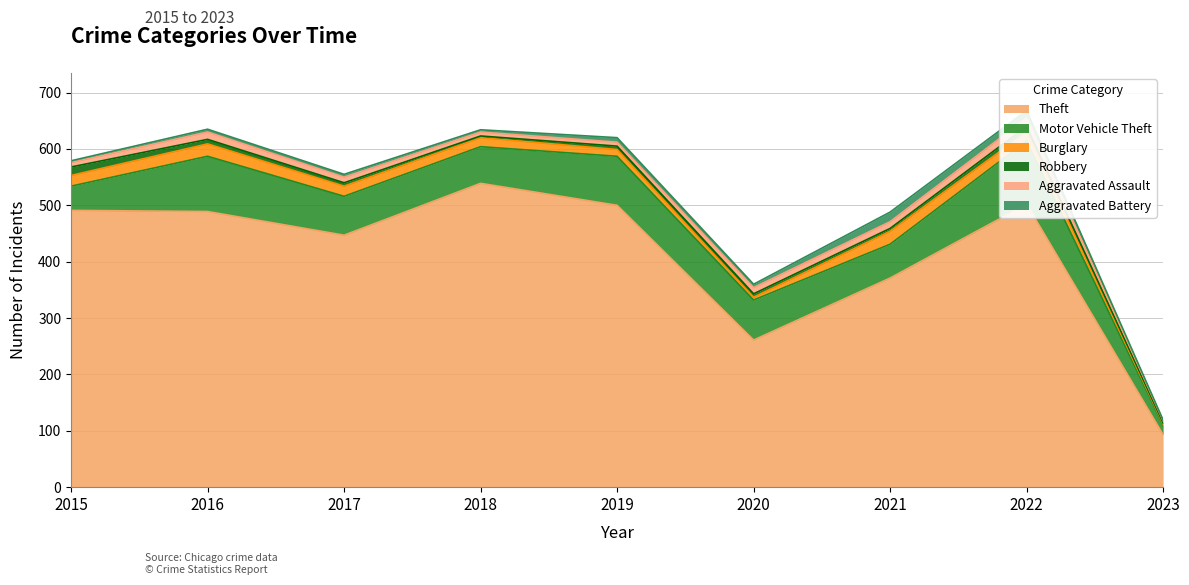

In Burglary, how many points are lower than both neighbors (excluding endpoints)?

1